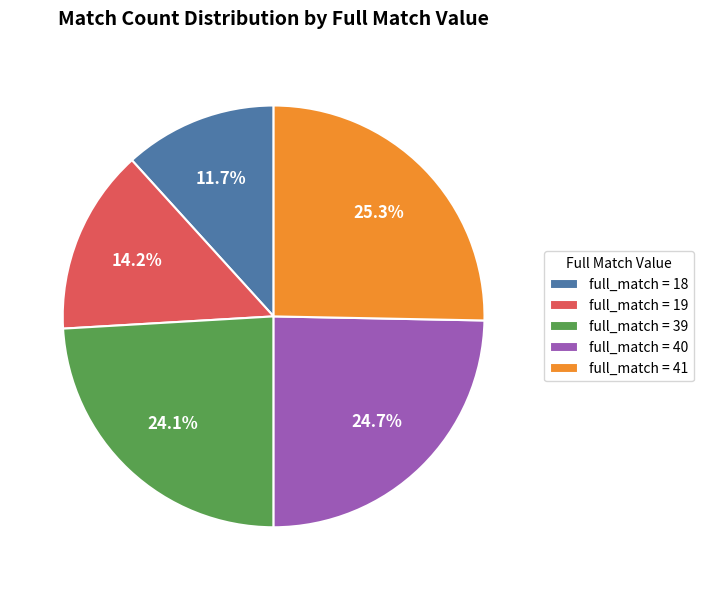

What is the largest slice in the pie chart?

full_match = 41